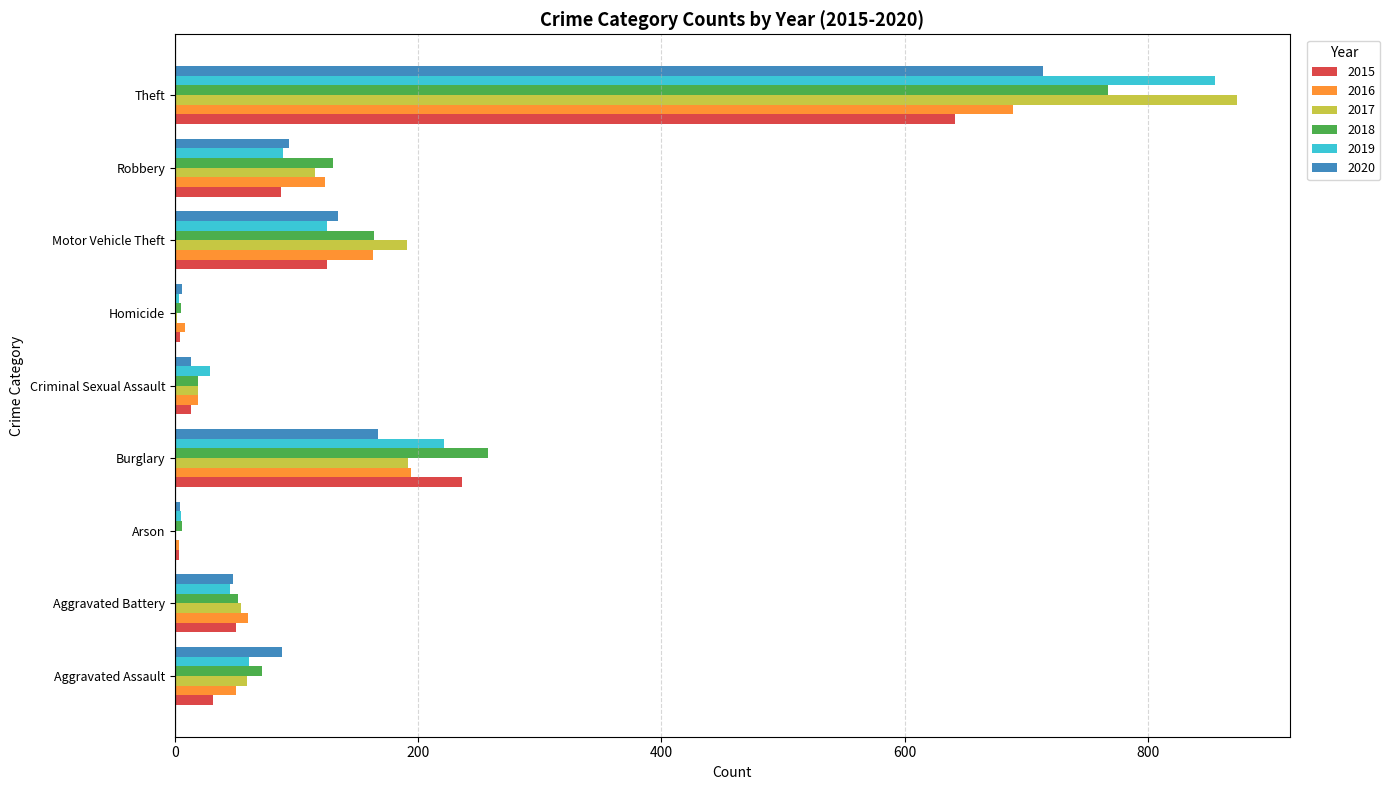

What is the maximum value for 2020?

714